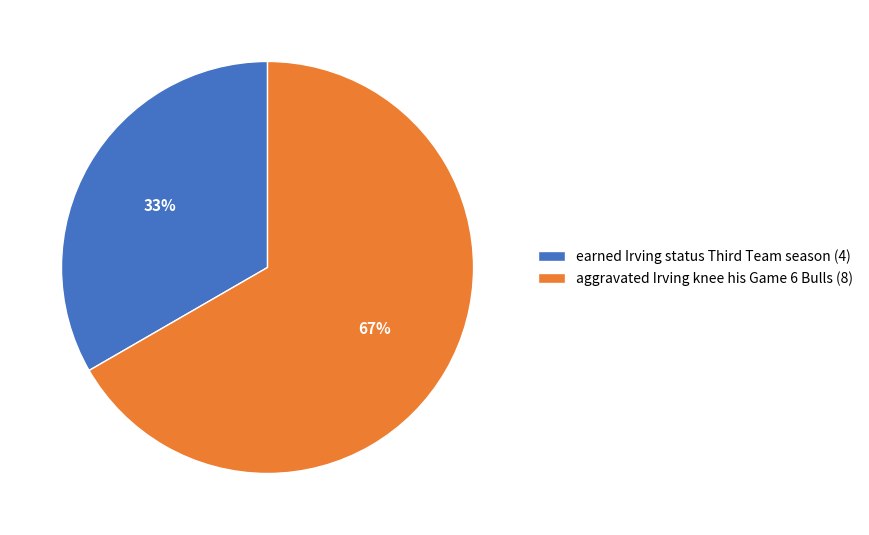

Rank the categories by value from highest to lowest.

aggravated Irving knee his Game 6 Bulls, earned Irving status Third Team season